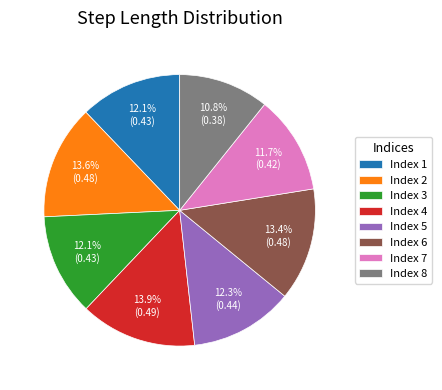

How many segments does this pie chart have?

8